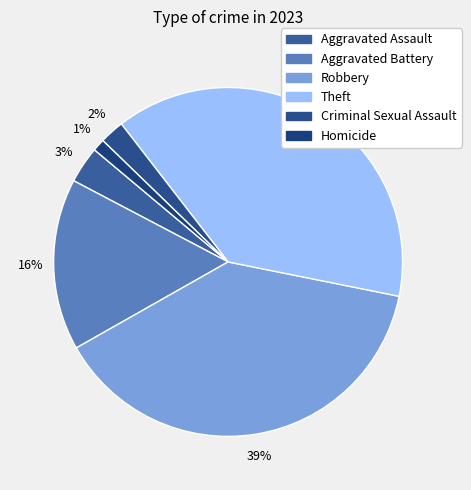

Count the number of slices in the pie.

6